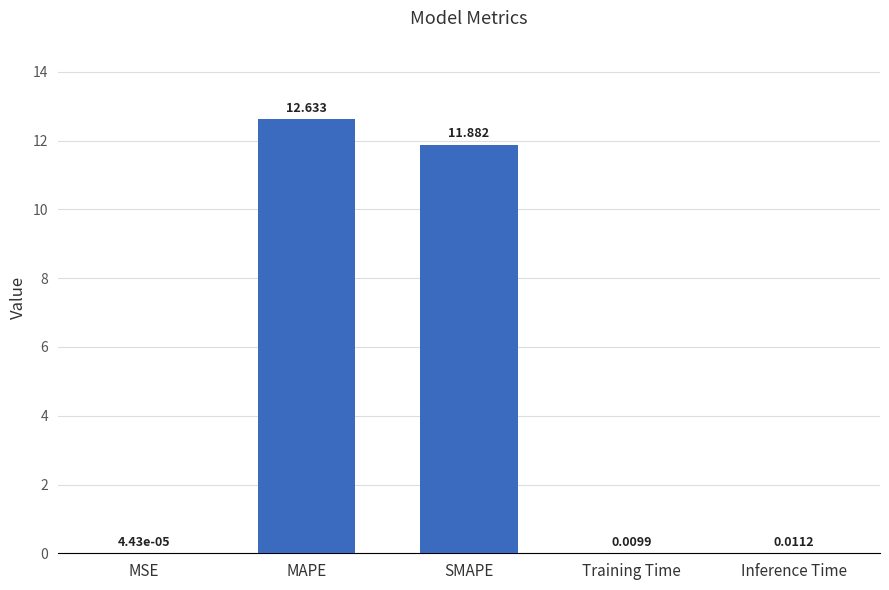

At which label is the value closest to 6?

SMAPE